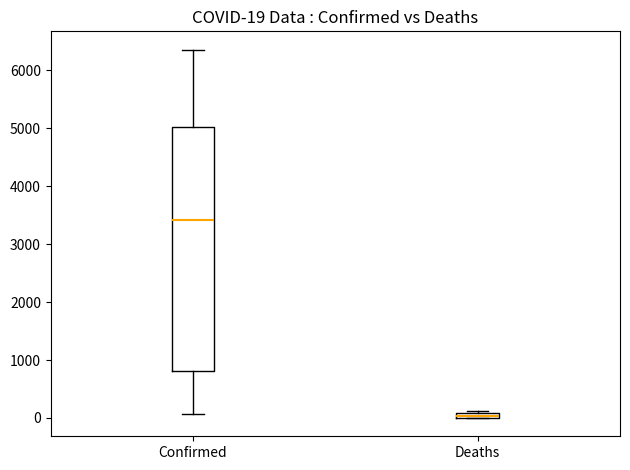

Which box is the tallest, from its lower edge to its upper edge?

Confirmed